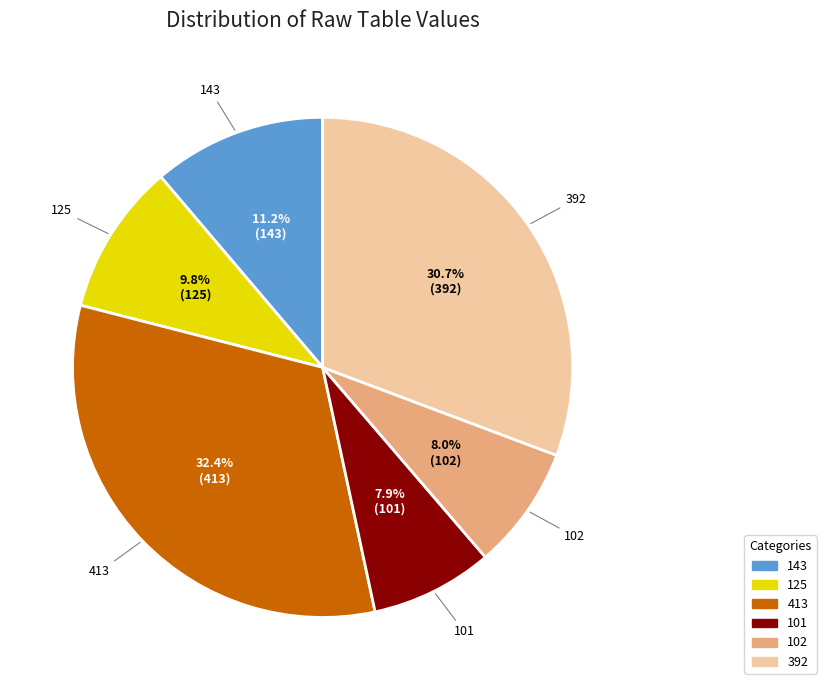

How many segments does this pie chart have?

6